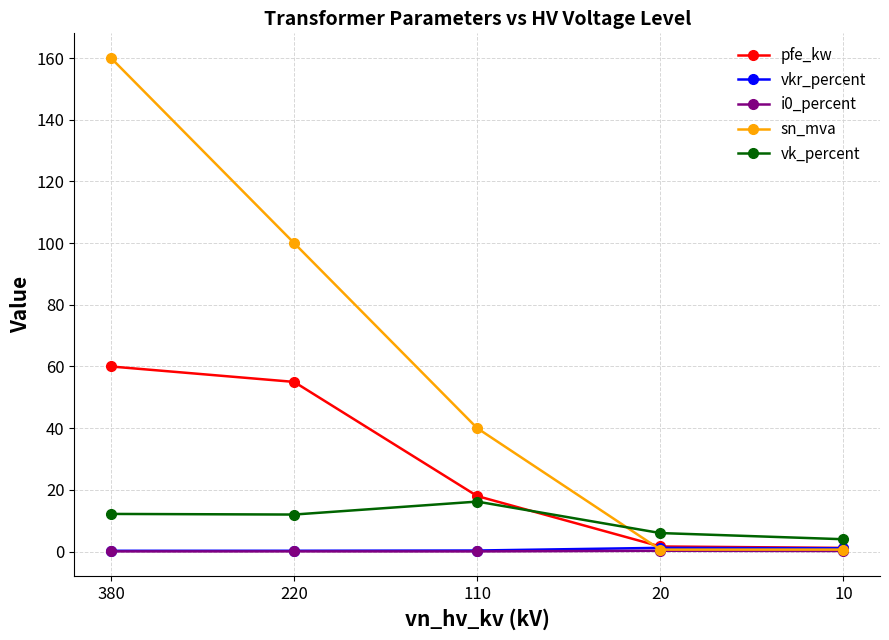

At which category is the sum across all series the highest?

380